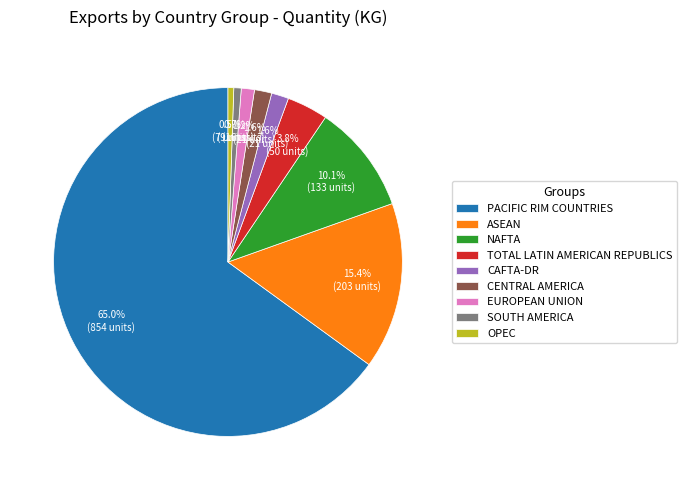

How much of the chart is everything except ASEAN?

84.6%